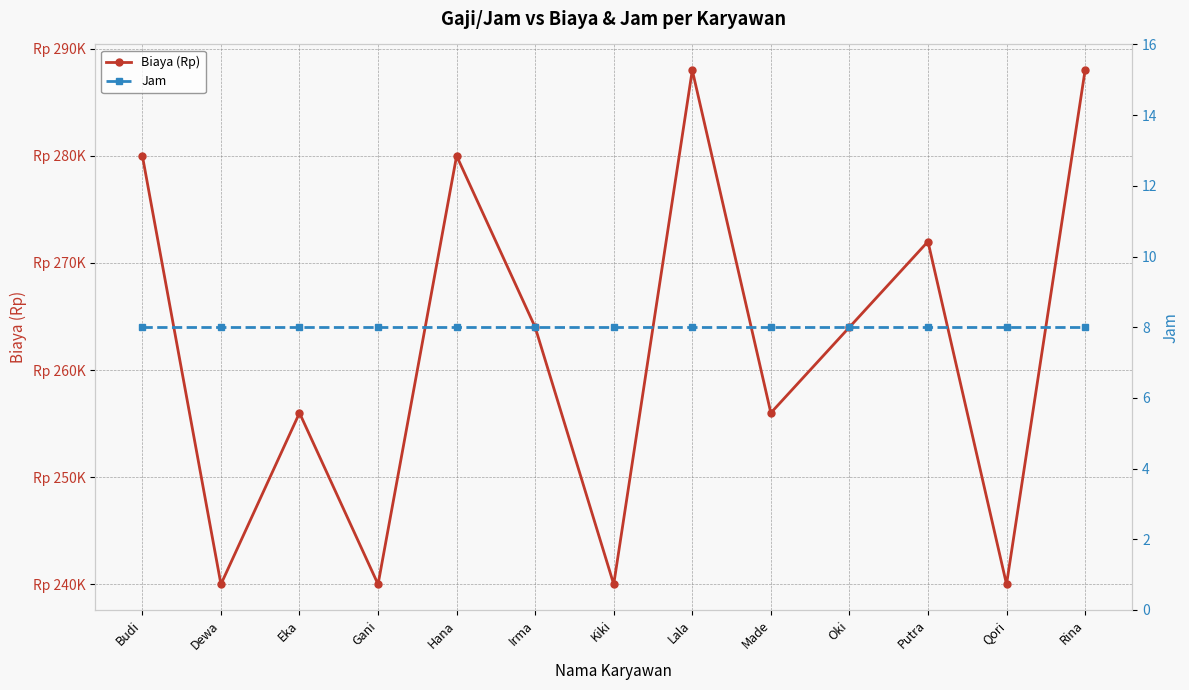

True or false: Biaya (Rp) and Jam intersect in this chart.

False